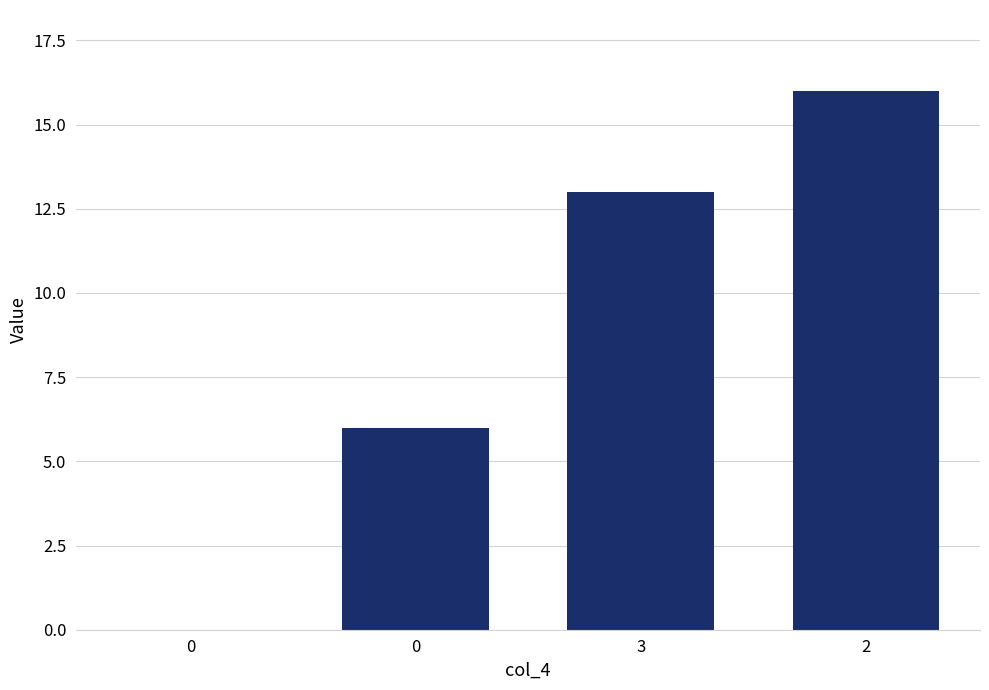

Reading left to right, list all the values displayed in this chart.

0=0	0=6	3=13	2=16